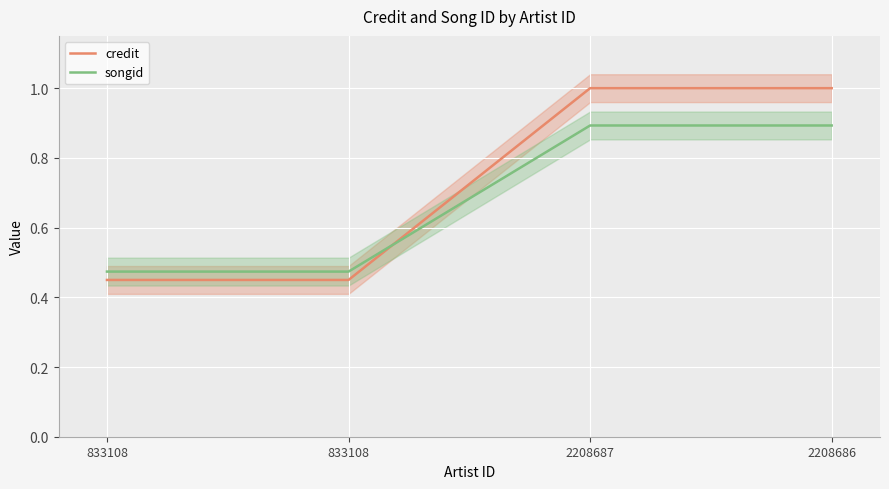

Does the chart display data point markers on the line(s)?

No